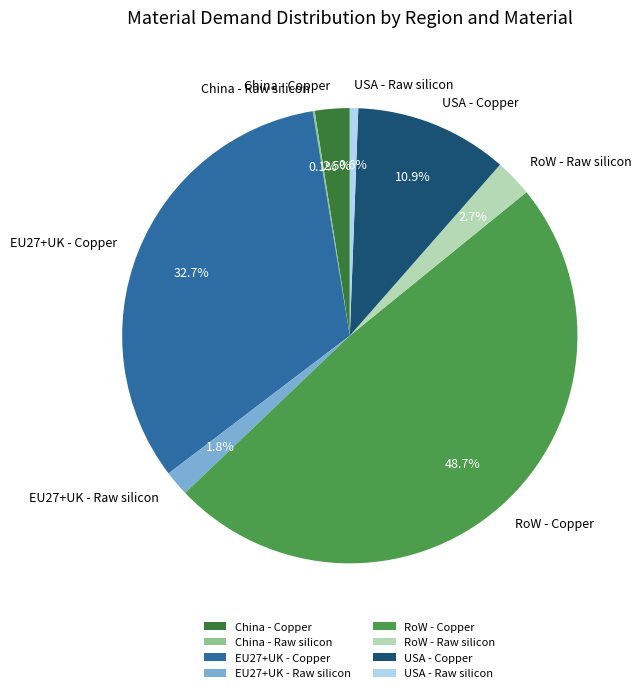

To the nearest percent, what is the average slice percentage?

12%